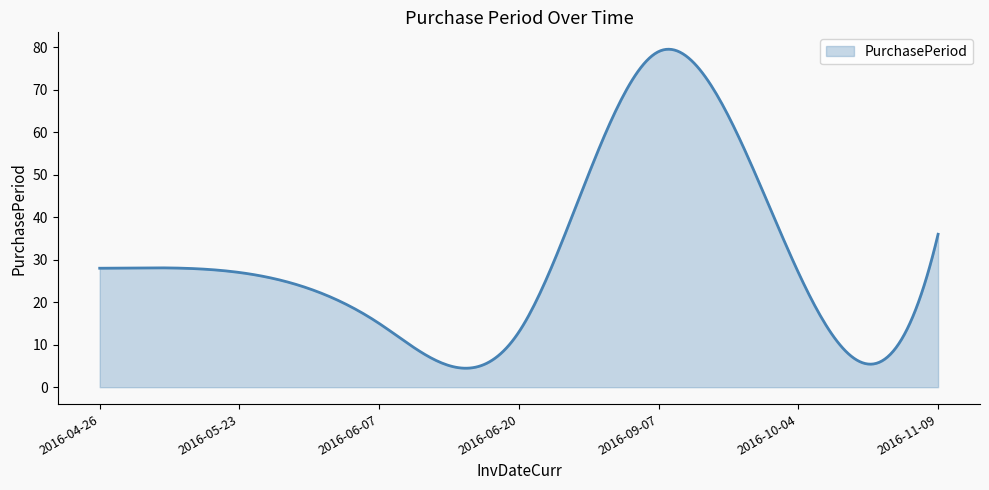

What is the greatest value displayed?

79.5